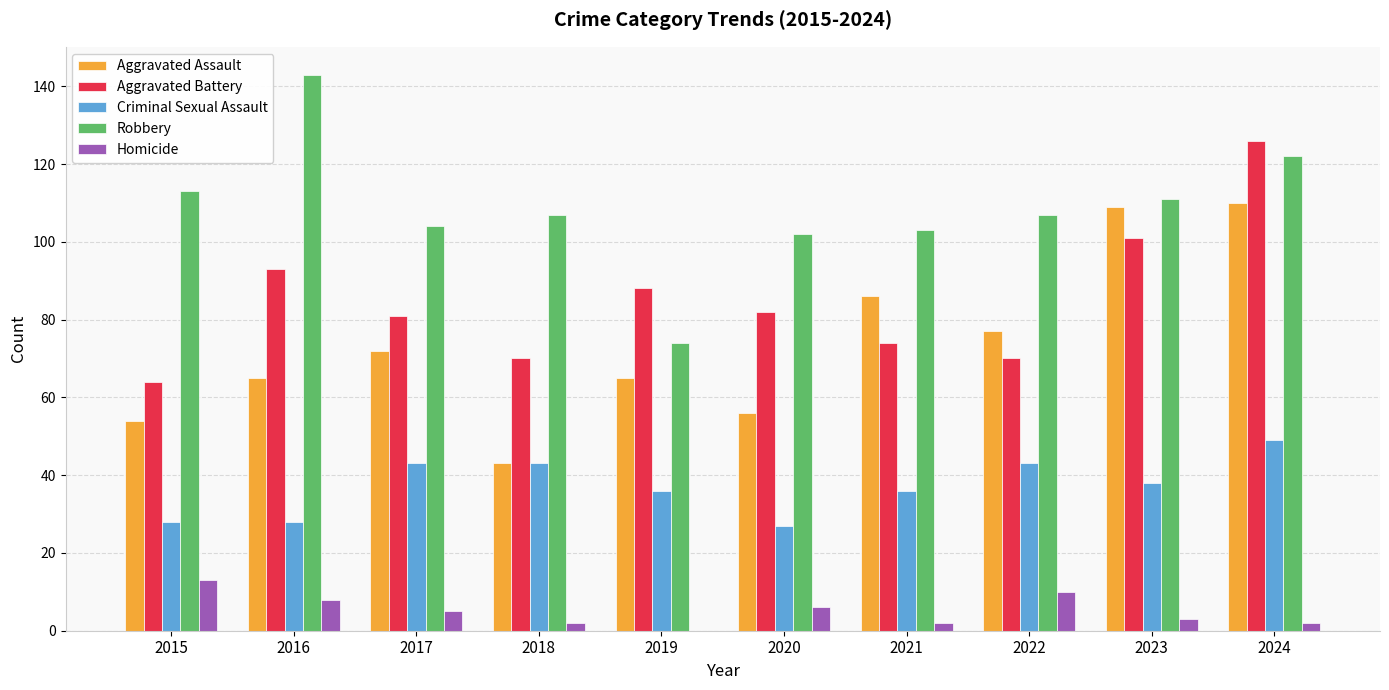

At which label does Homicide reach its peak?

2015